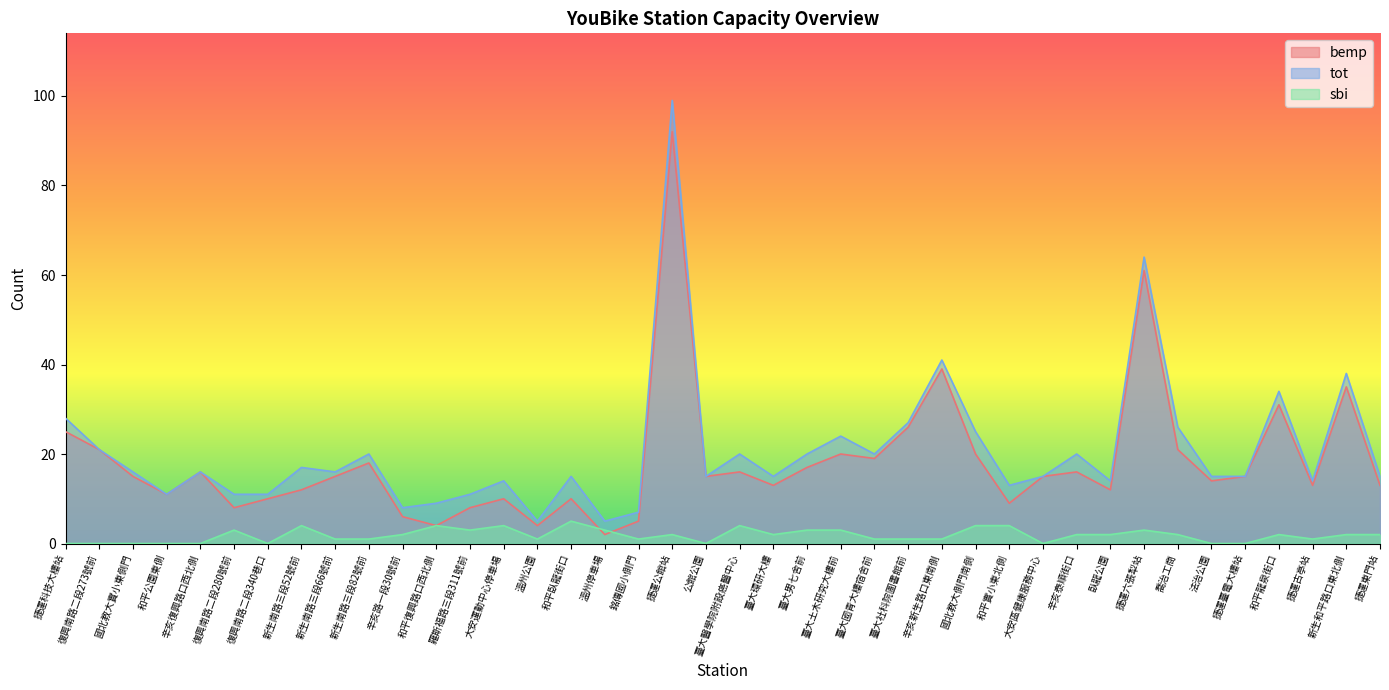

Between 新生南路三段66號前 and 大安區健康服務中心, which is larger?

新生南路三段66號前